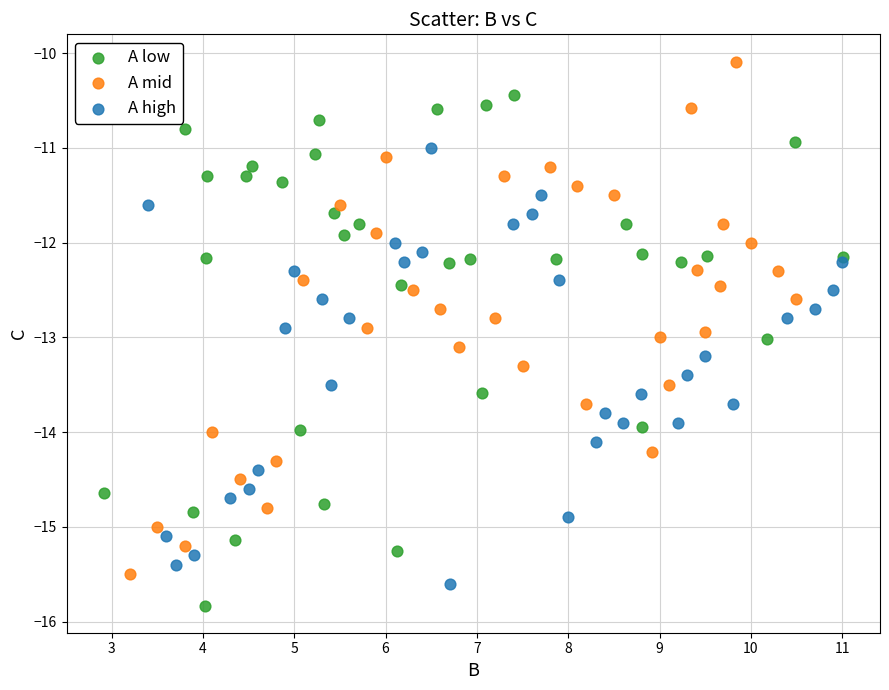

Which series contains the highest Y value?

A mid